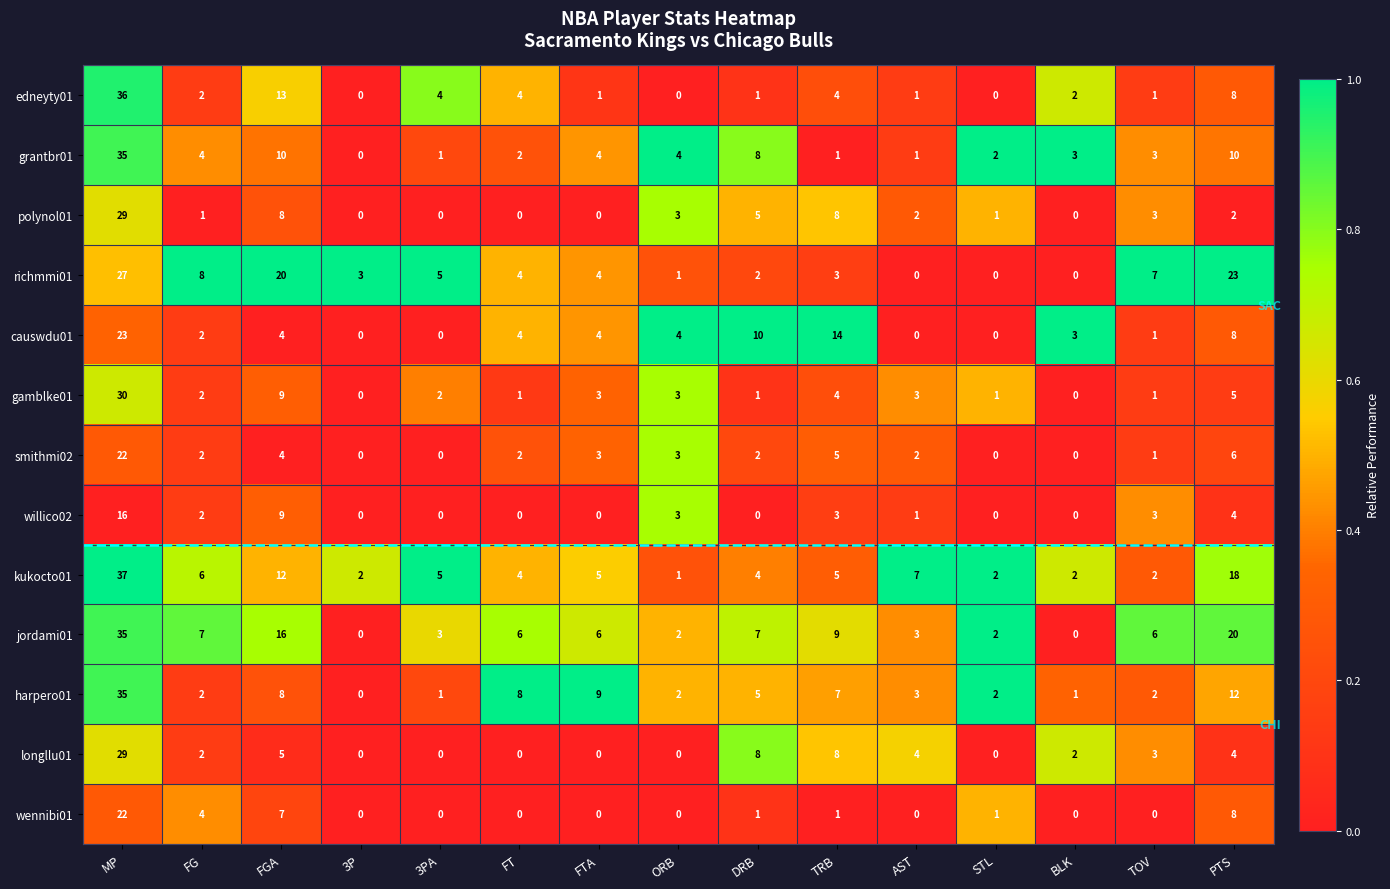

What is the approximate value of harpero01 at DRB, to the nearest 5?

5